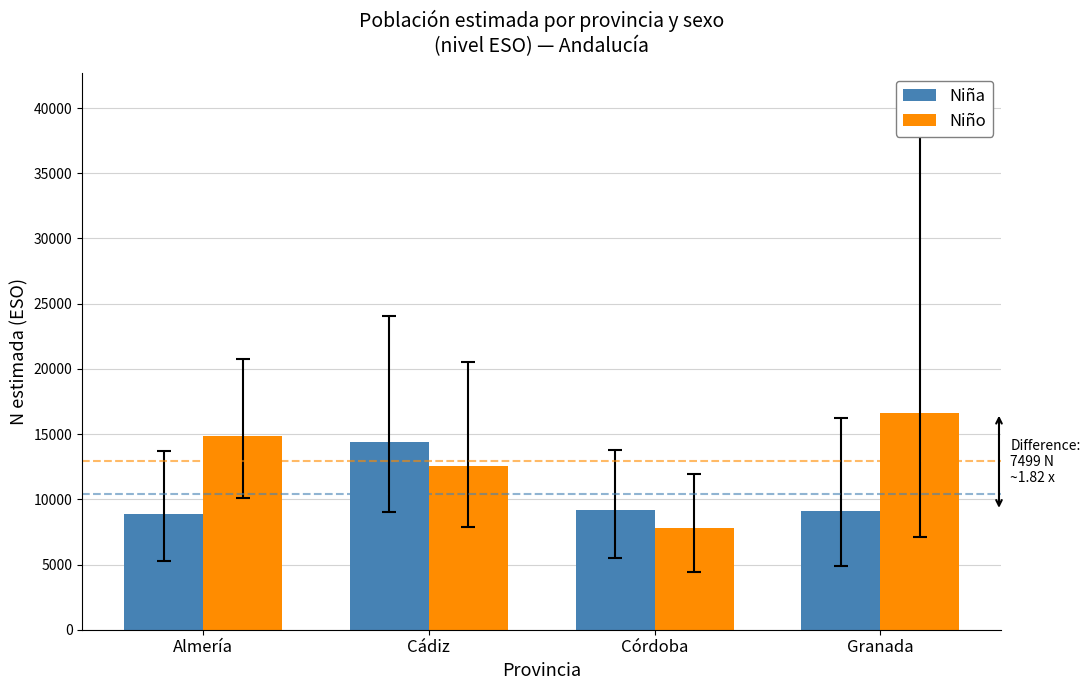

What is the total value across all series at Almería?

23728